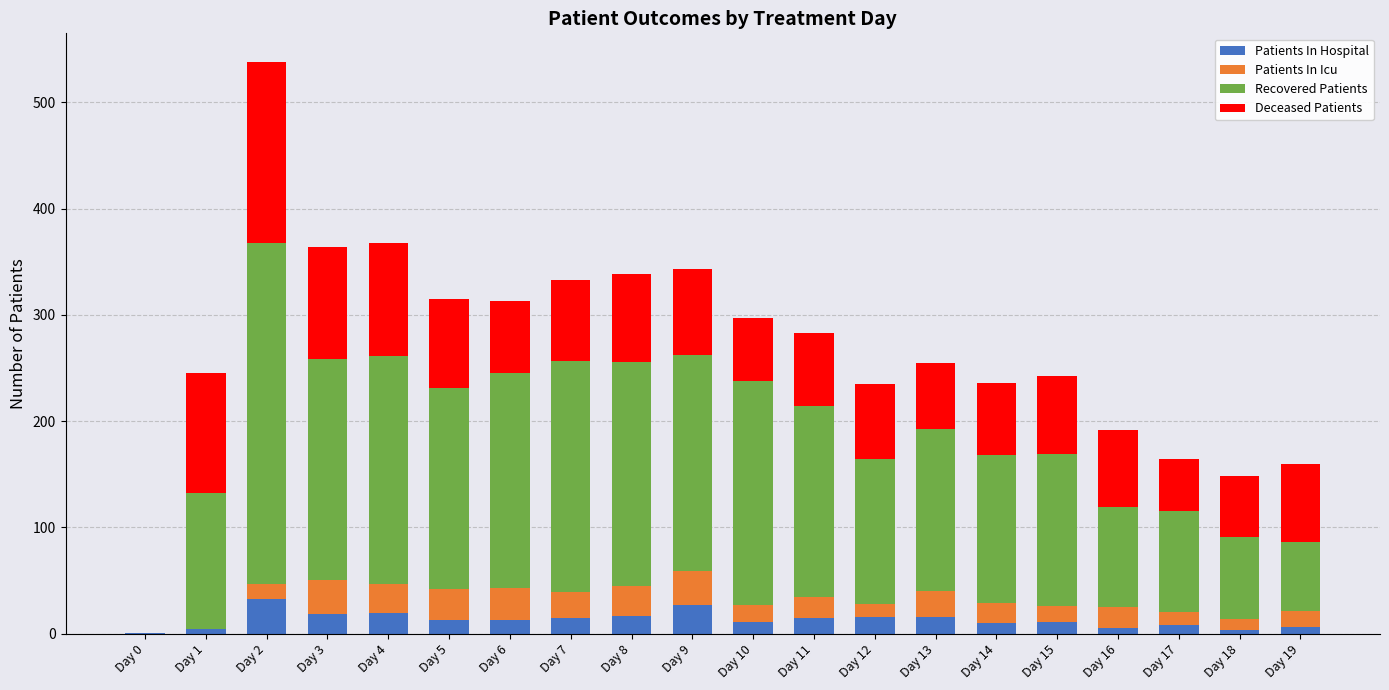

Count the number of data series in this chart.

4